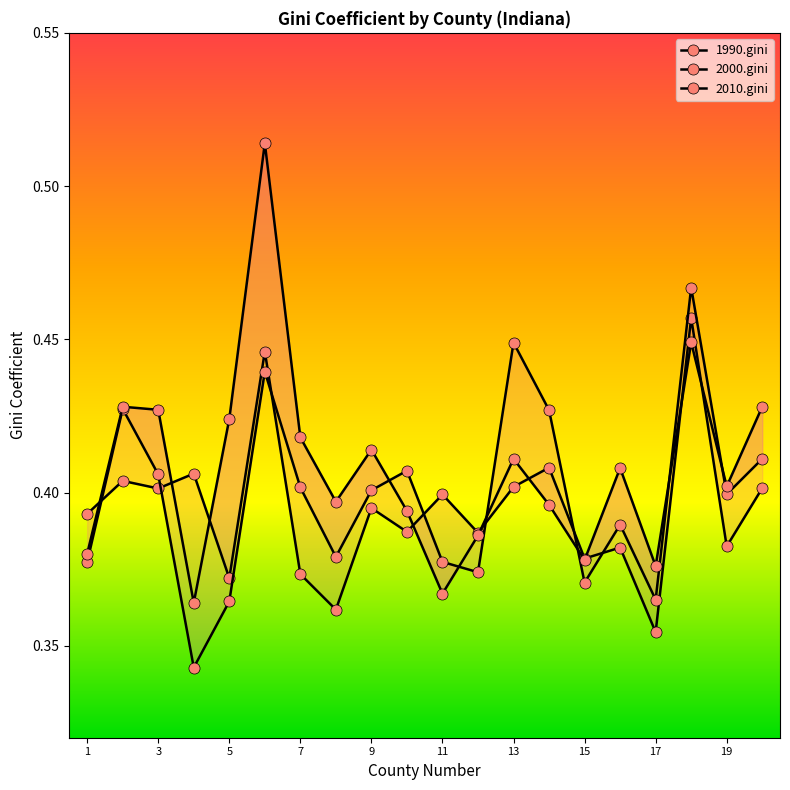

Is this an area chart (filled region under the line)?

No